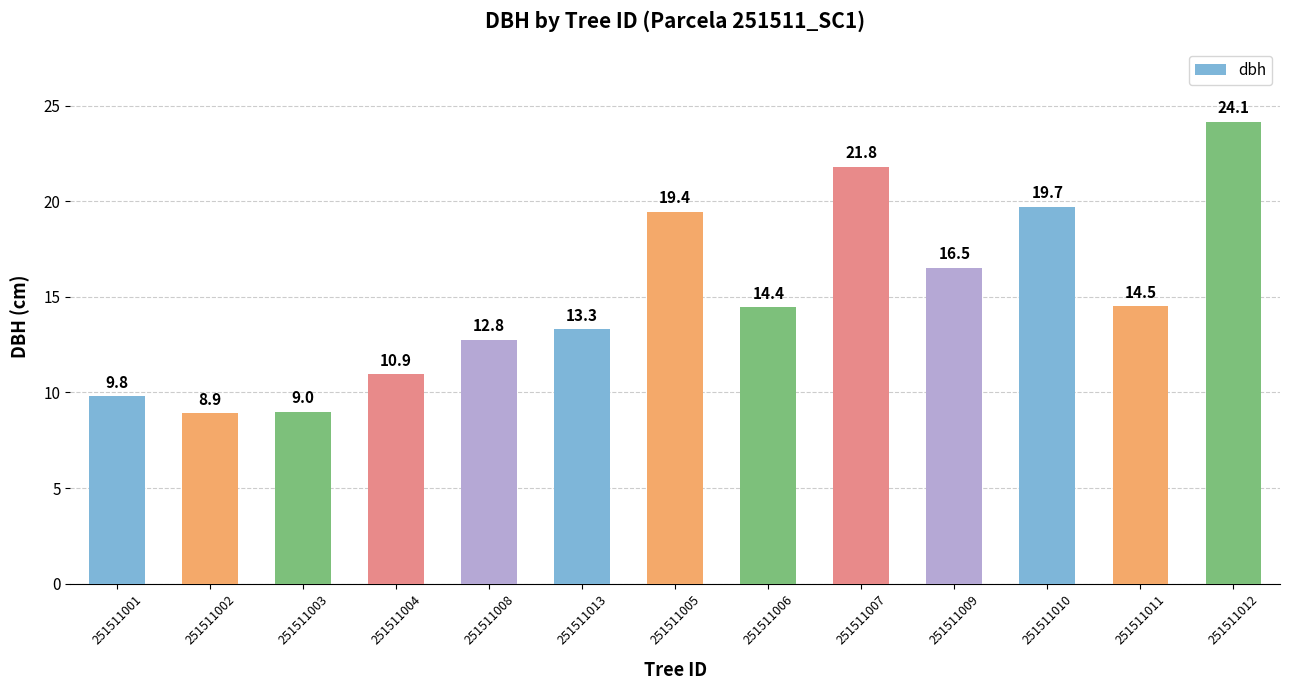

List the labels in order of value, smallest first.

251511002, 251511003, 251511001, 251511004, 251511008, 251511013, 251511006, 251511011, 251511009, 251511005, 251511010, 251511007, 251511012